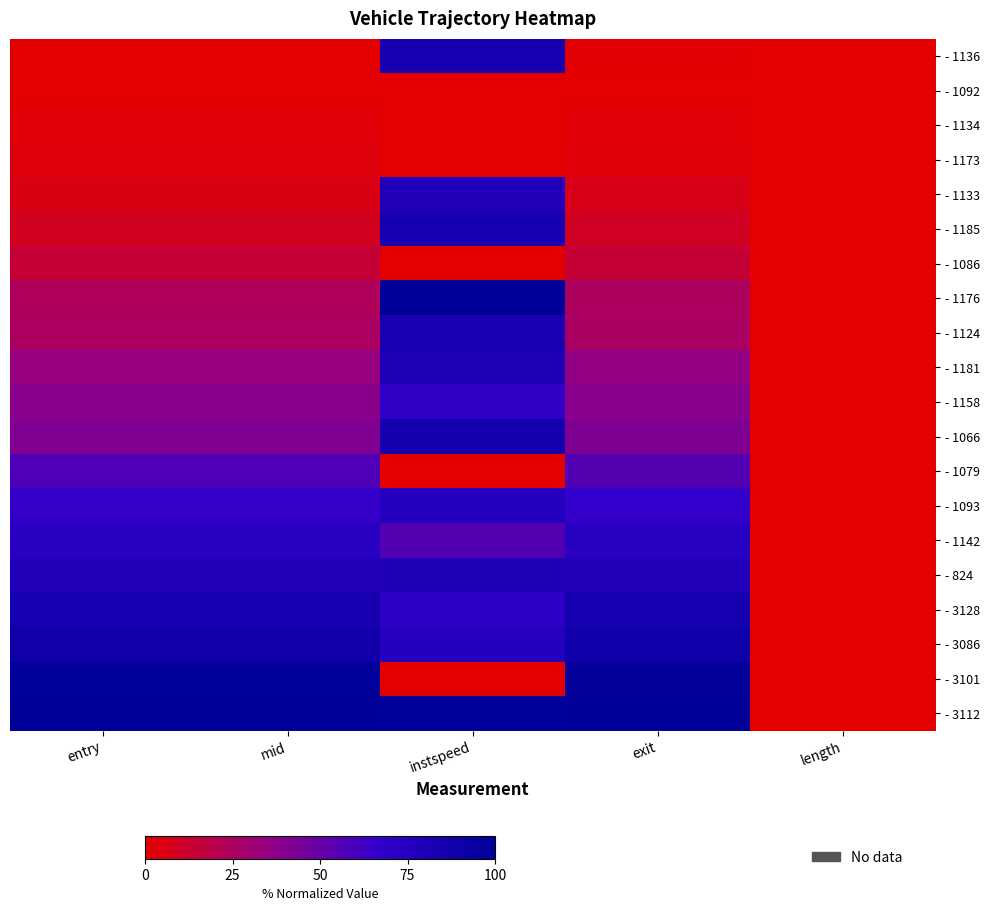

What is the total value across all series at instspeed?

1118.9